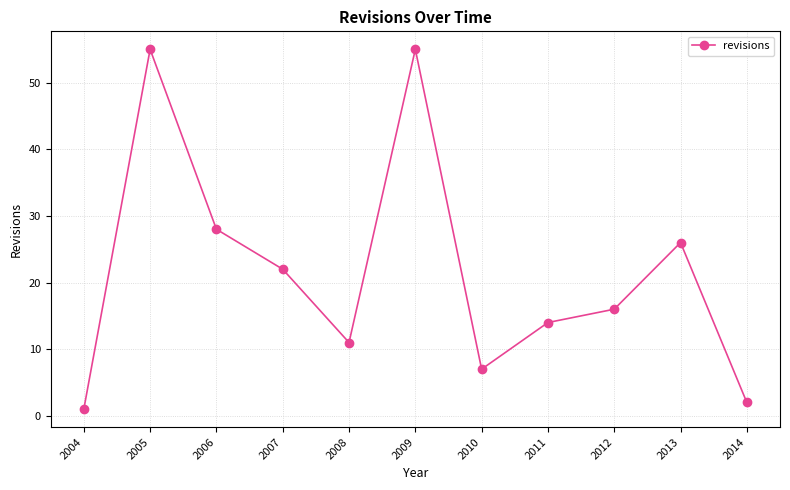

Reading left to right, list all the values displayed in this chart.

1	55	28	22	11	55	7	14	16	26	2